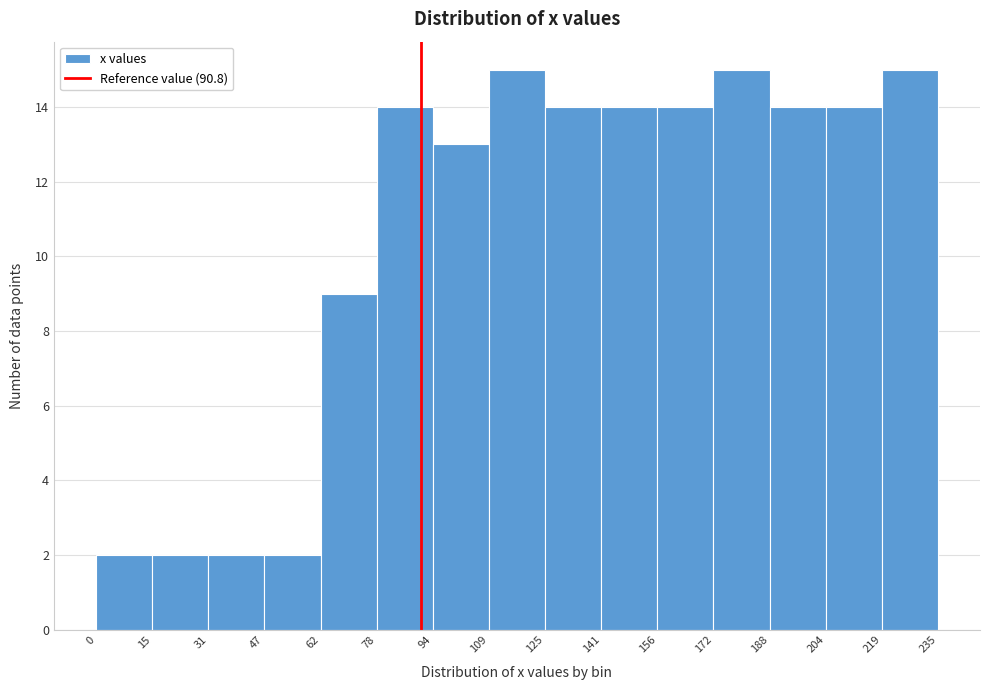

How tall is the bar that spans 47 to 62 on the x-axis? The values are not printed on the chart, so give them approximately, as read against the axis.

2